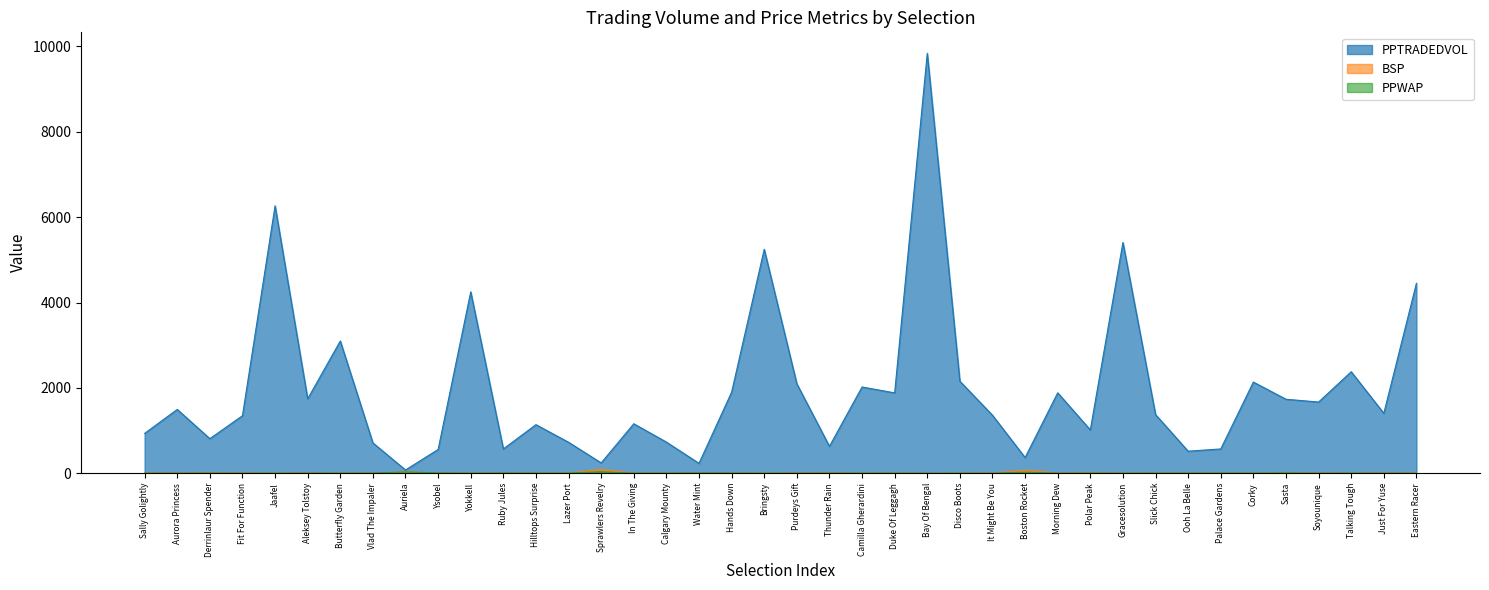

True or false: BSP has a value of 1.8 at Yokkell.

True